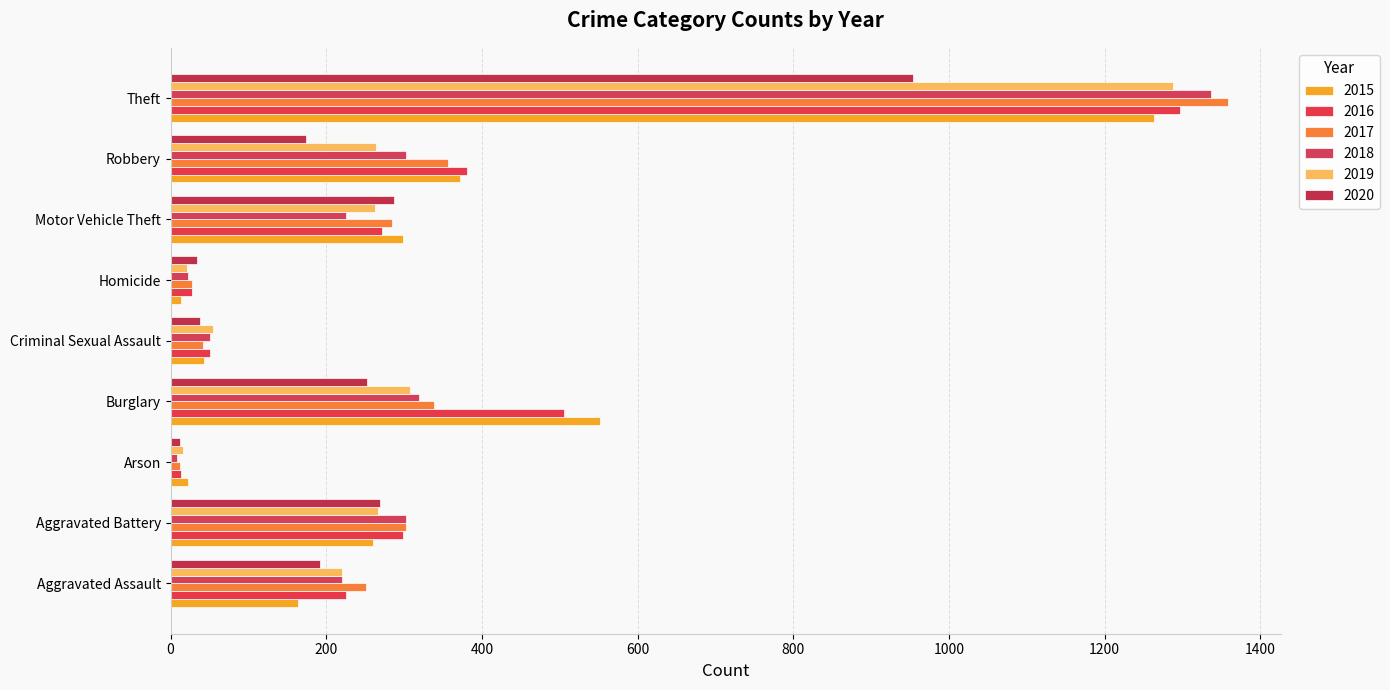

How many data points does each series have?

9